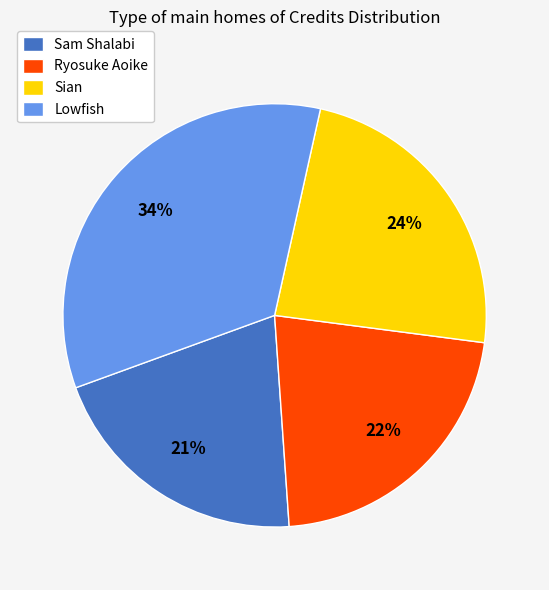

Rank the categories by value from highest to lowest.

Lowfish, Sian, Ryosuke Aoike, Sam Shalabi